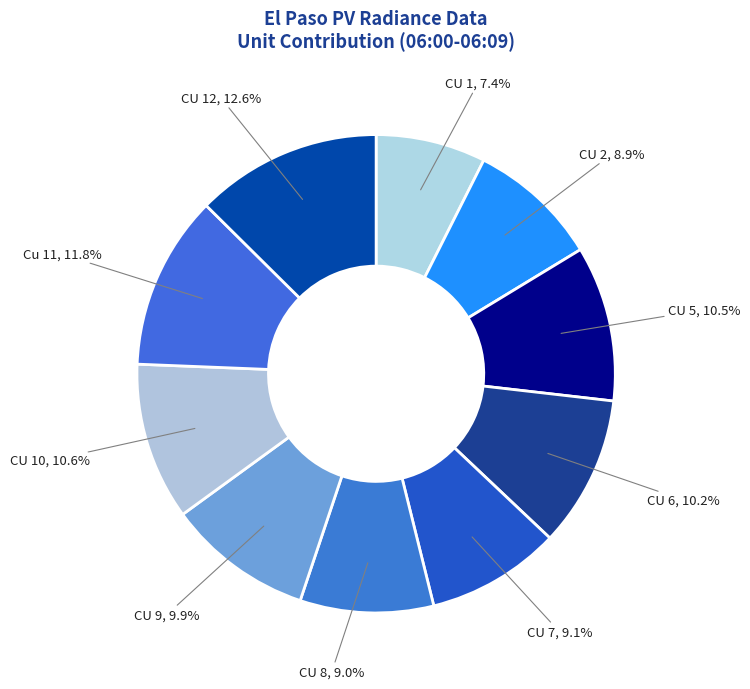

How many segments does this pie chart have?

10